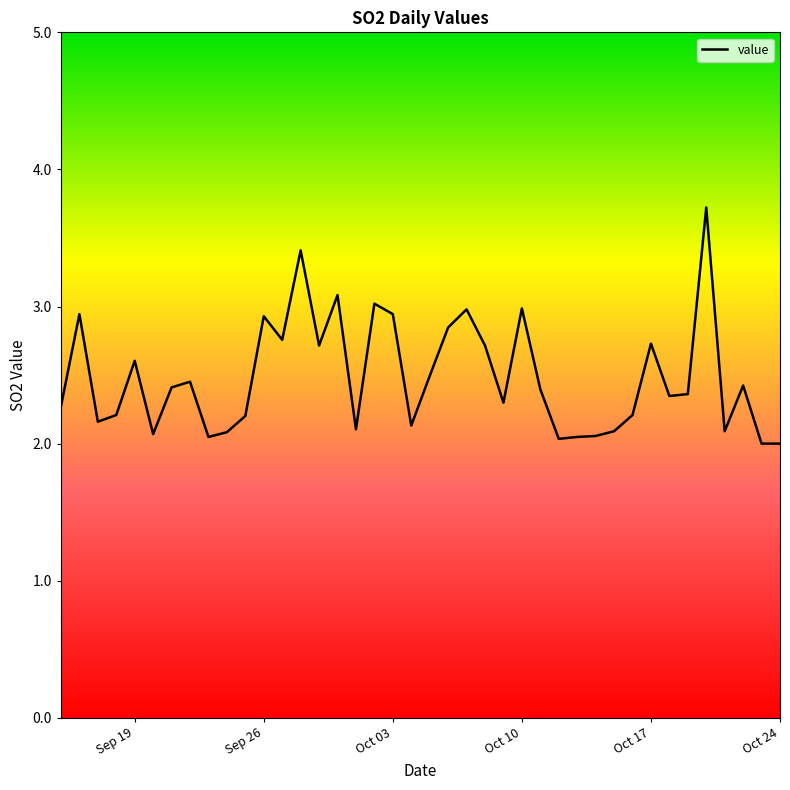

What is the greatest value displayed?

3.7